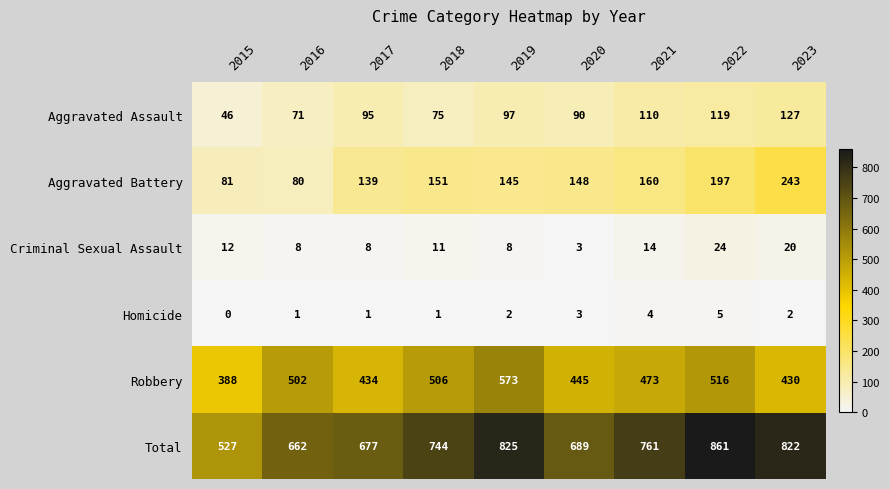

At 2016, list the series in order from largest to smallest.

Total, Robbery, Aggravated Battery, Aggravated Assault, Criminal Sexual Assault, Homicide